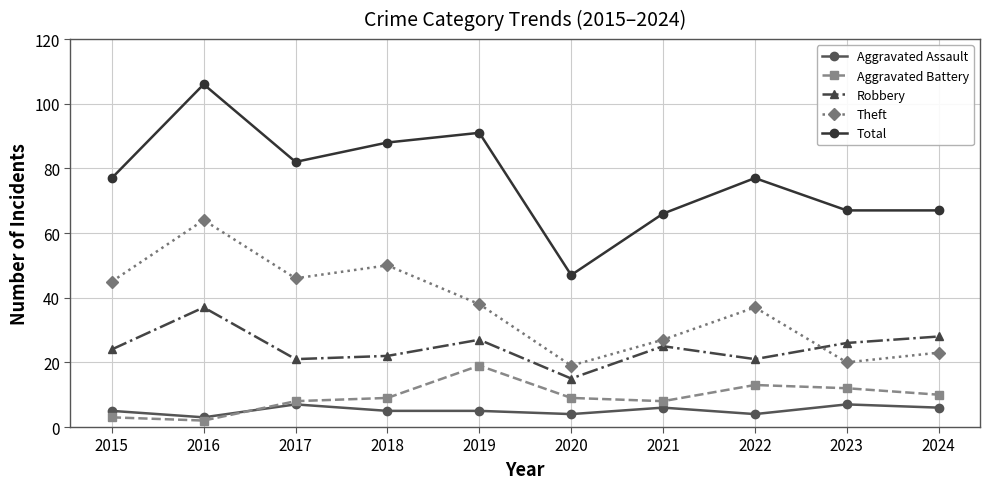

At which label is Aggravated Battery closest to 10?

2024